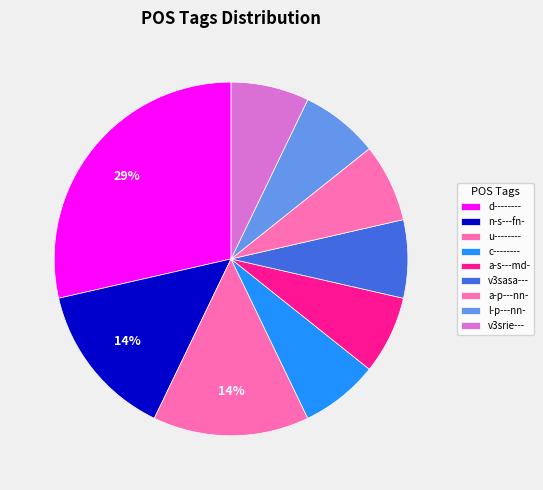

What is the largest slice in the pie chart?

d--------